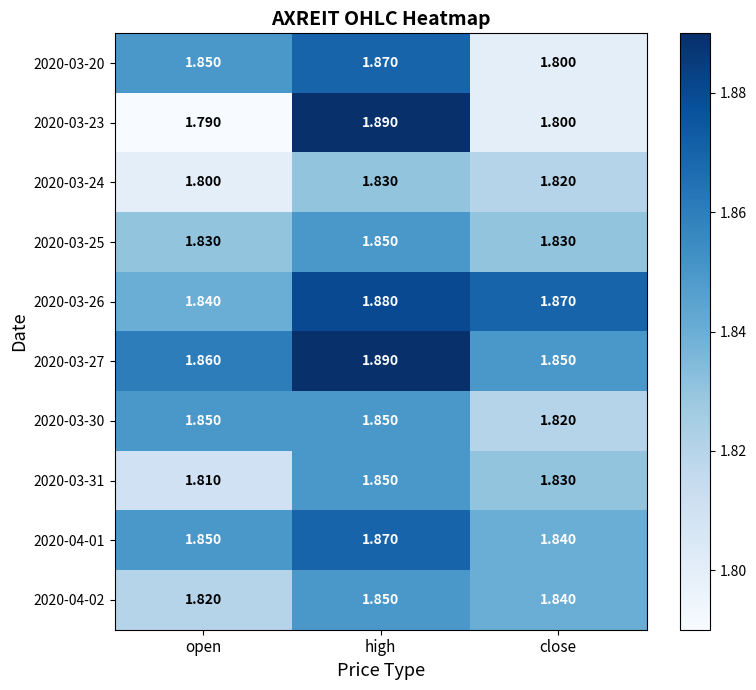

Which category has the highest value in the 2020-03-23 series?

high